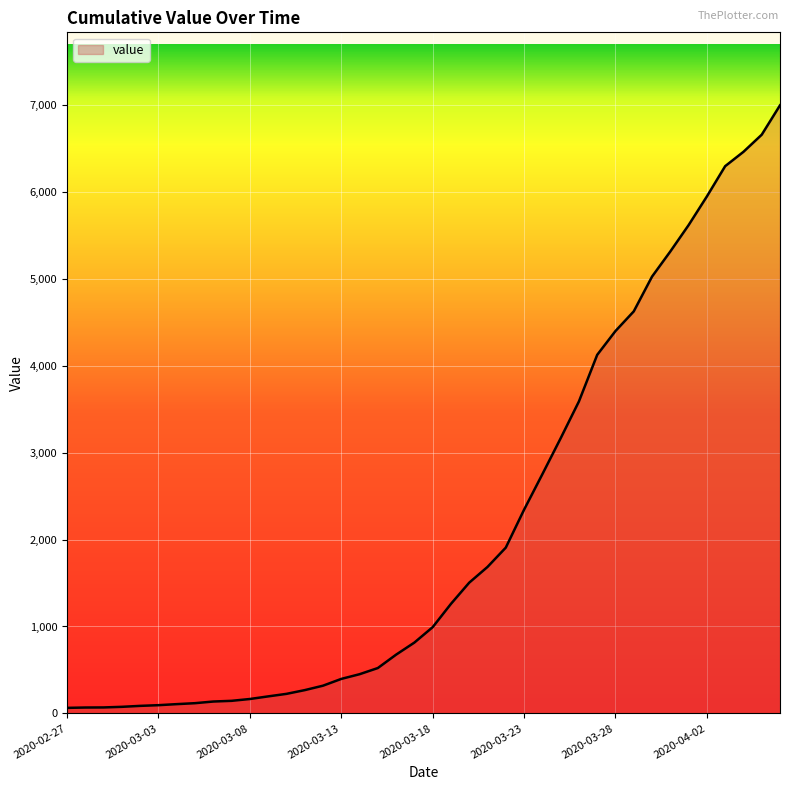

What is the difference between the maximum and minimum values?

6930